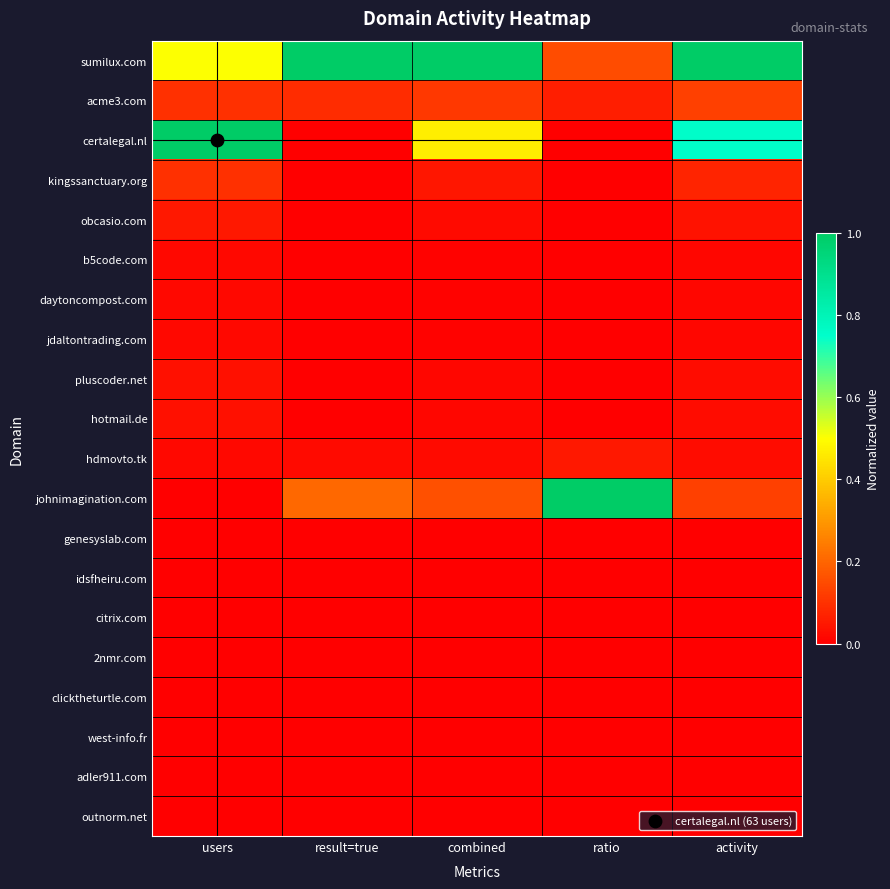

Which category has the lowest value across all series?

result=true